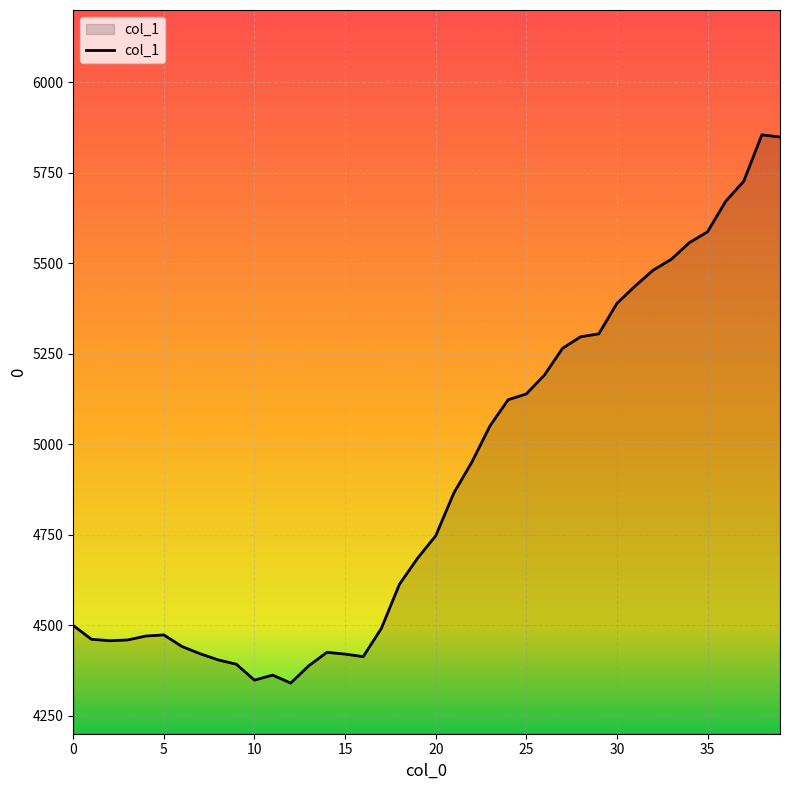

What is the difference between the second highest and minimum values?

1509